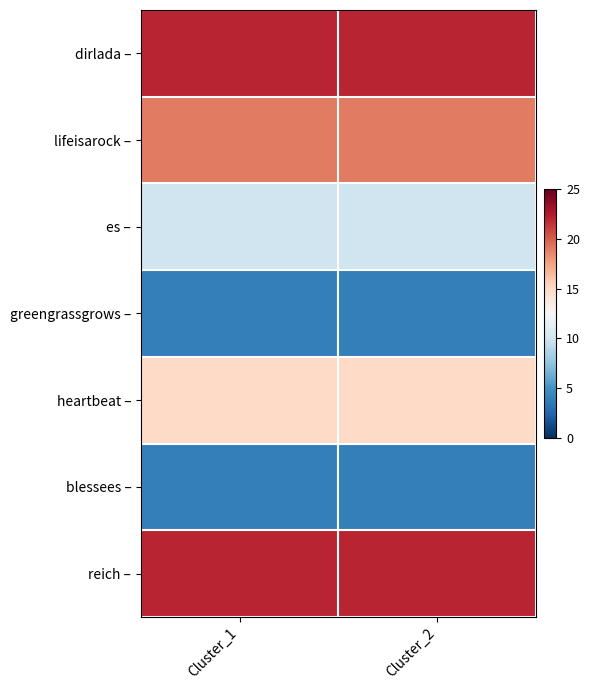

What is the total value across all series at Cluster_2?

96